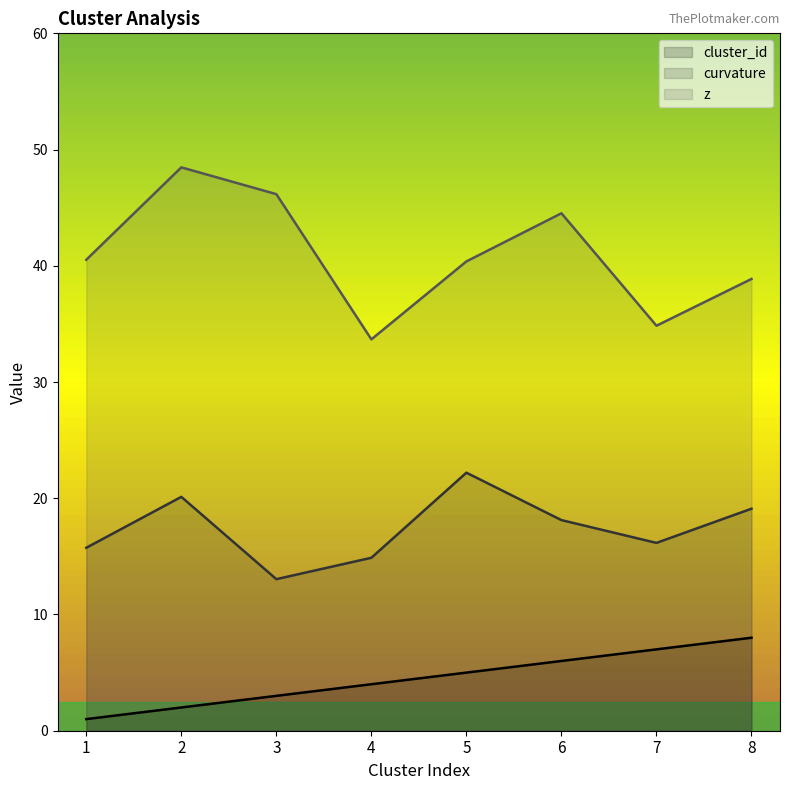

What is the sum of the cluster_id values at 7 and 2?

9.0